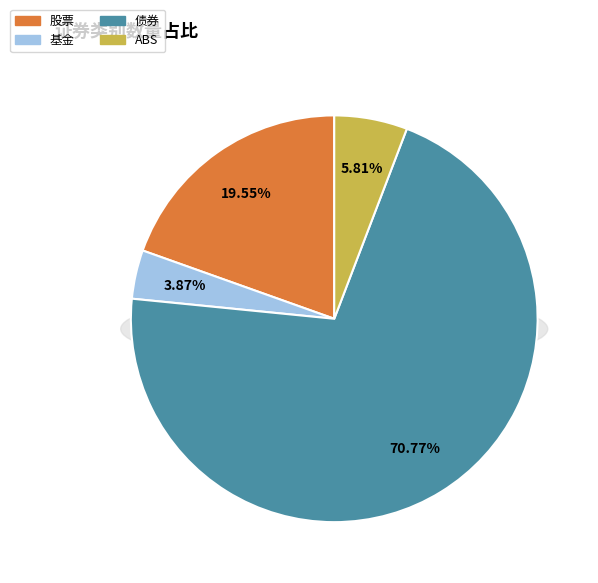

What portion of the pie excludes 债券?

29.2%